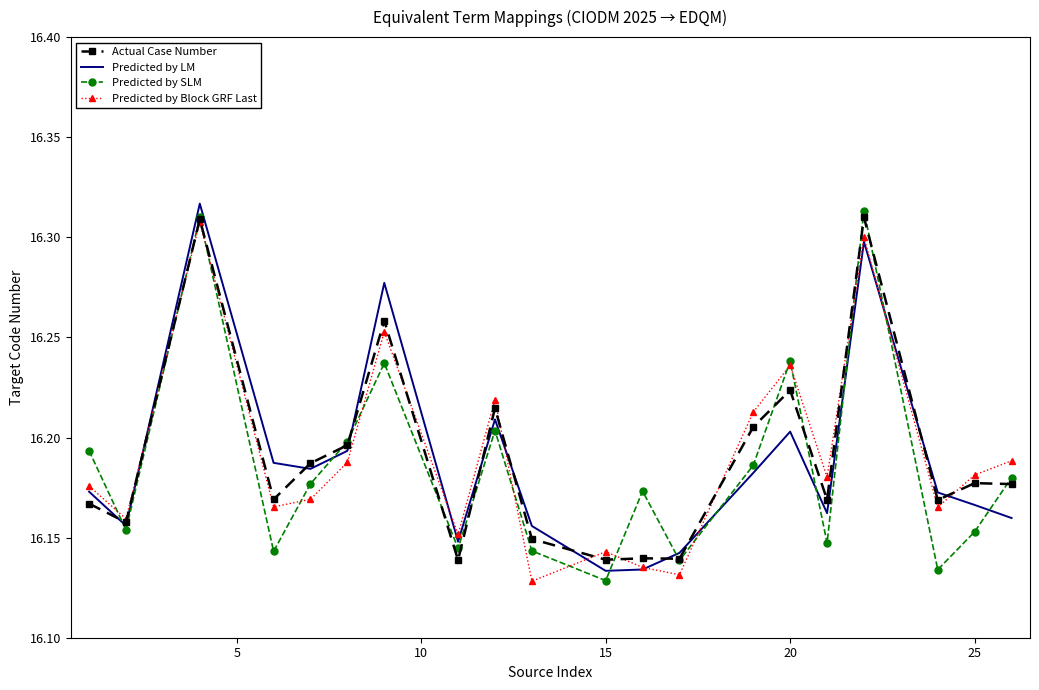

What are all the series names shown in the legend?

Actual Case Number, Predicted by LM, Predicted by SLM, Predicted by Block GRF Last